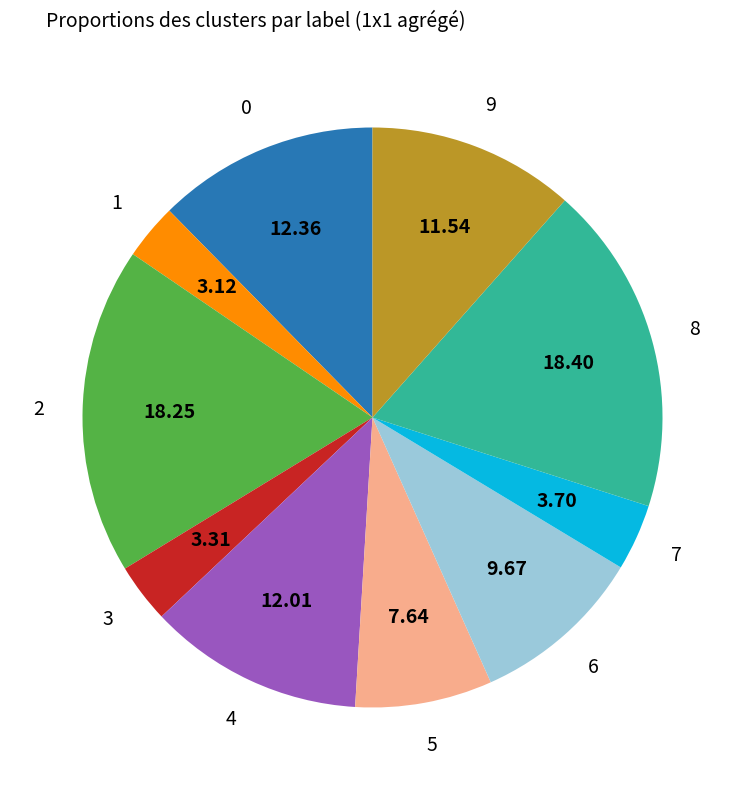

Does any single category account for the majority?

No